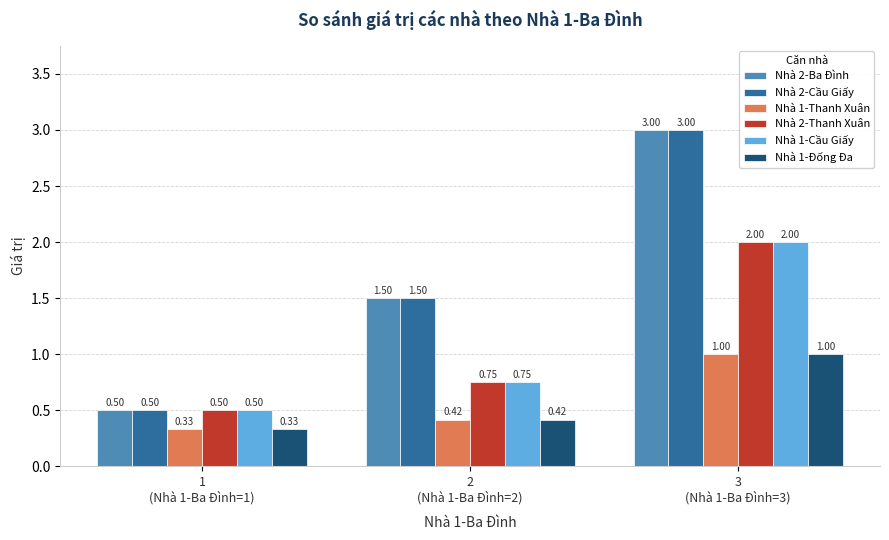

How many Nhà 2-Cầu Giấy values are between 0 and 3?

3